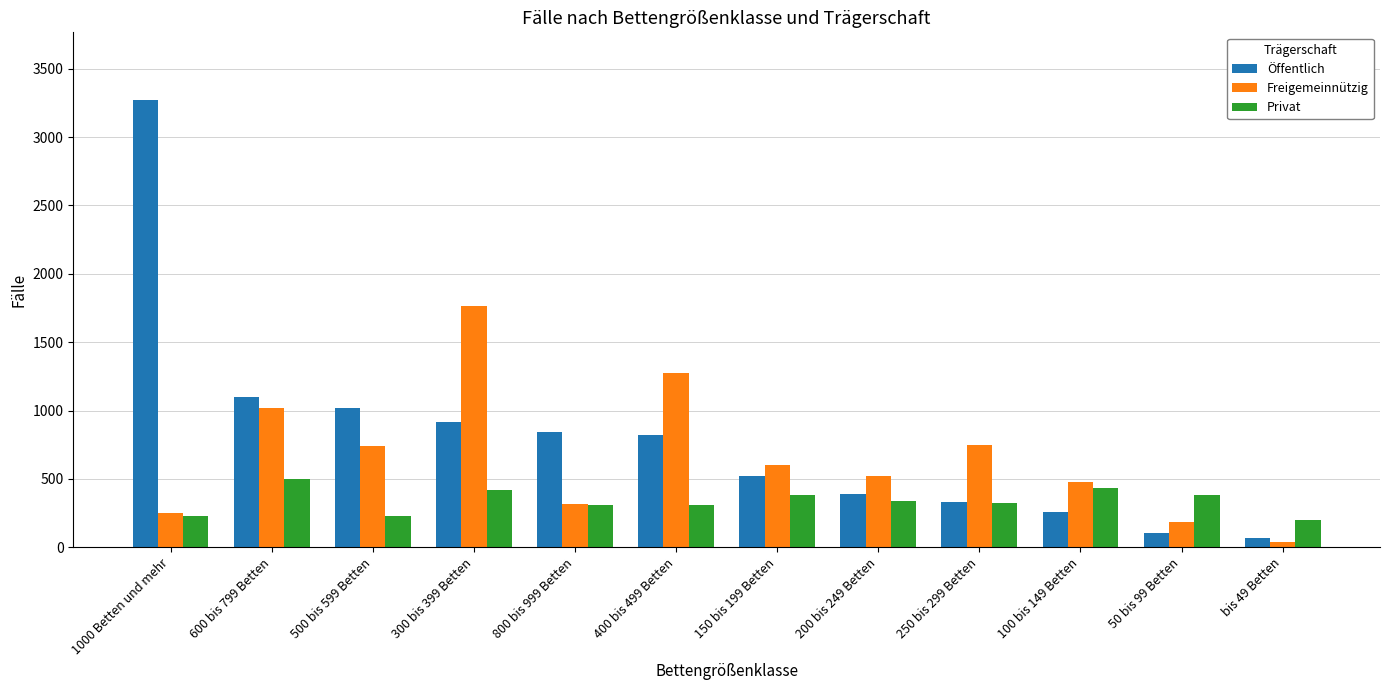

What is the spread (max minus min) of values at 500 bis 599 Betten?

792